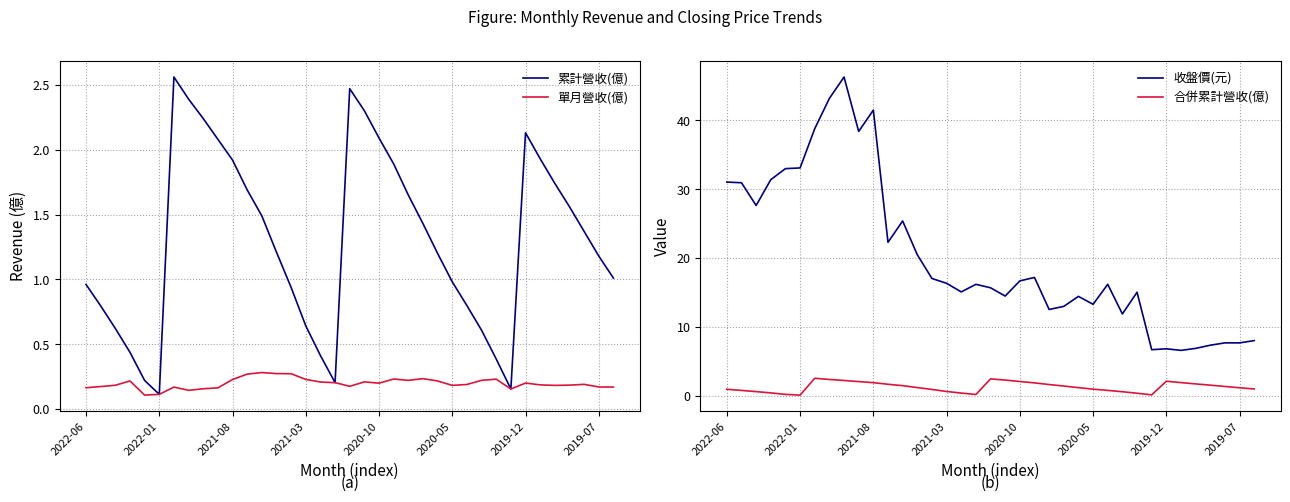

Does the chart display data point markers on the line(s)?

No